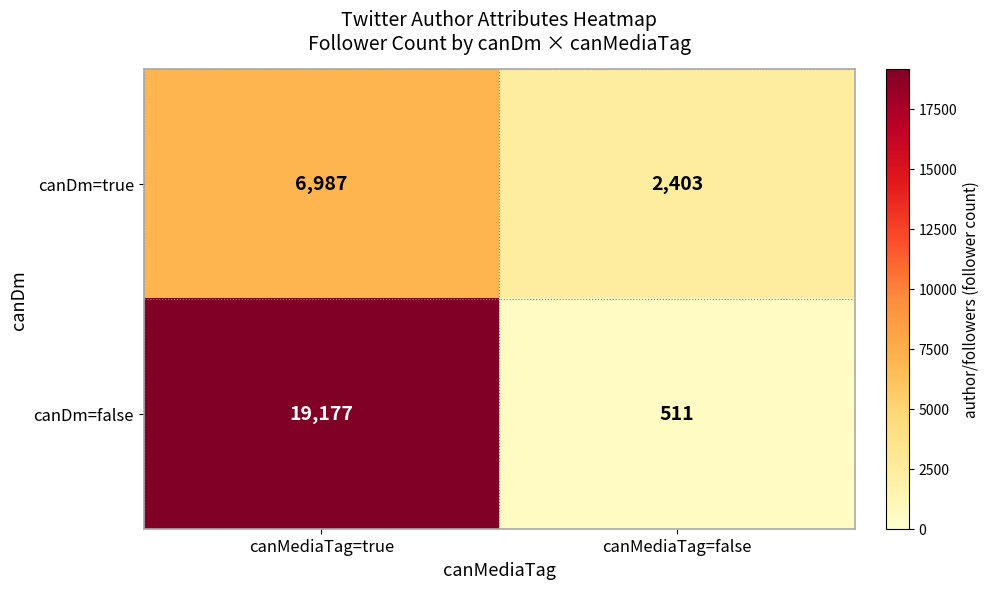

How many data points does each series have?

2